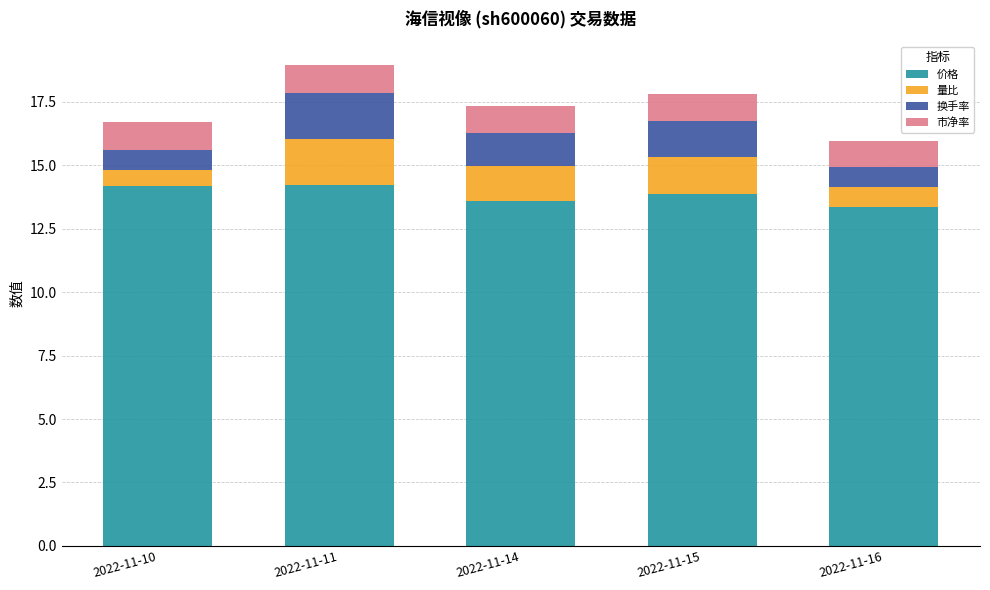

The value of 价格 at 2022-11-11 is 19.3. True or false?

False